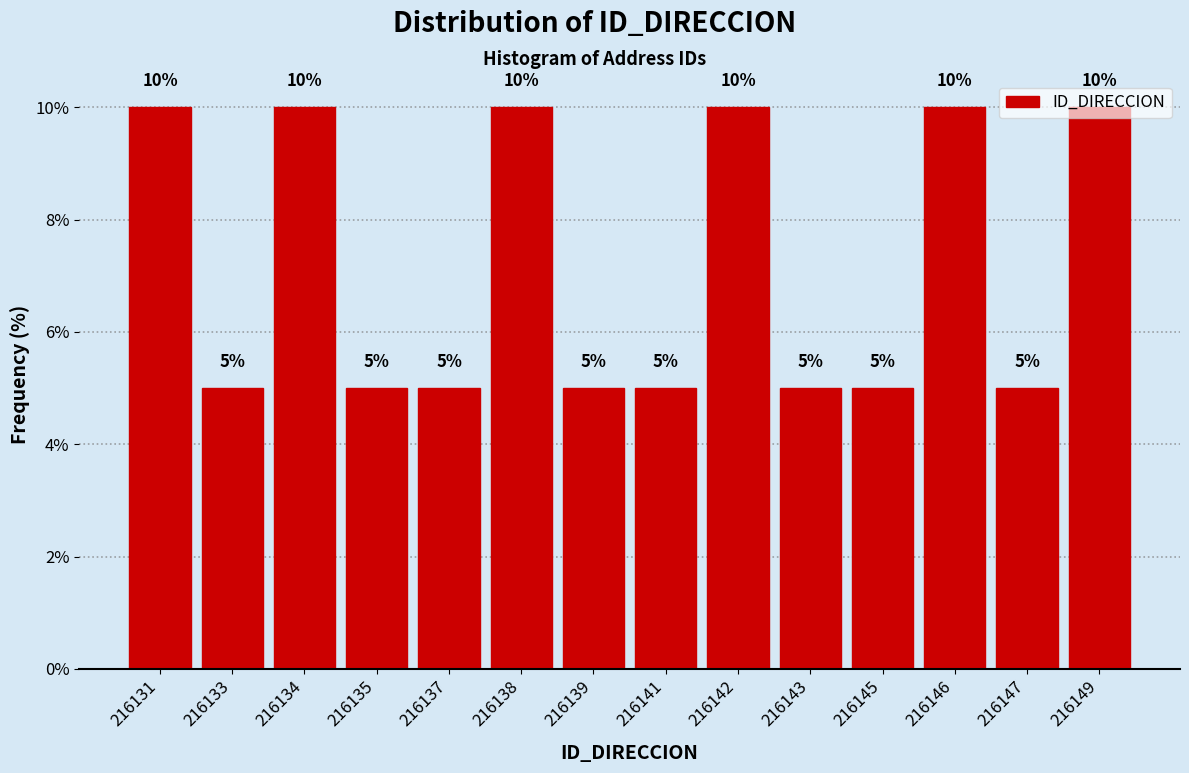

What is the difference between the values at 216135 and 216138?

5